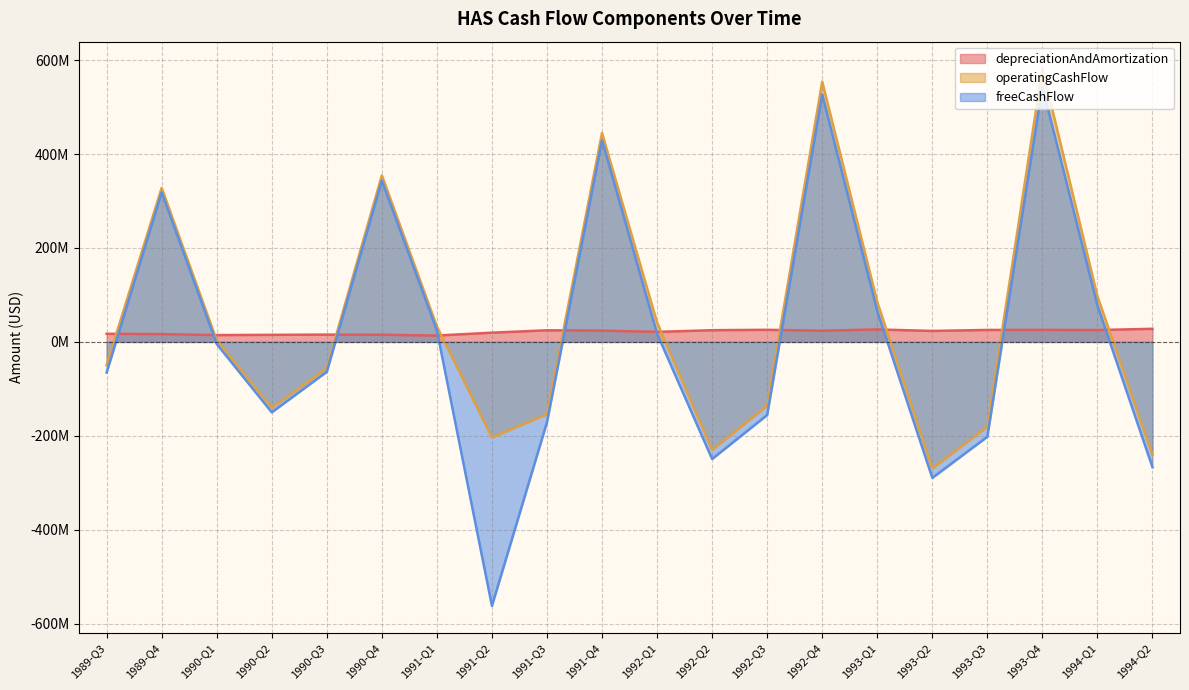

What are all the series names shown in the legend?

depreciationAndAmortization, operatingCashFlow, freeCashFlow